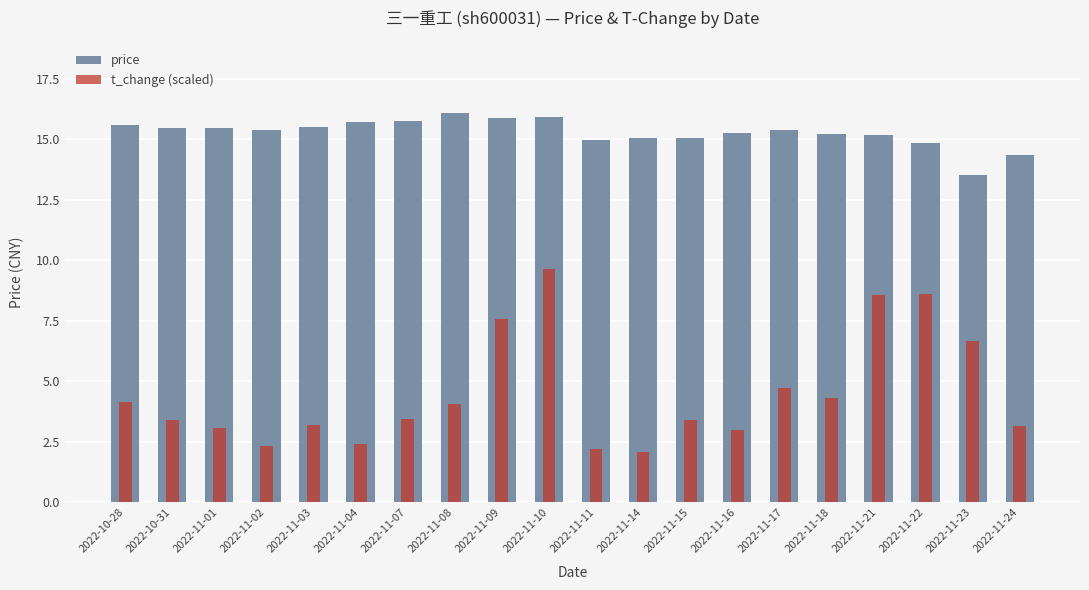

What are all the series names shown in the legend?

price, t_change (scaled)